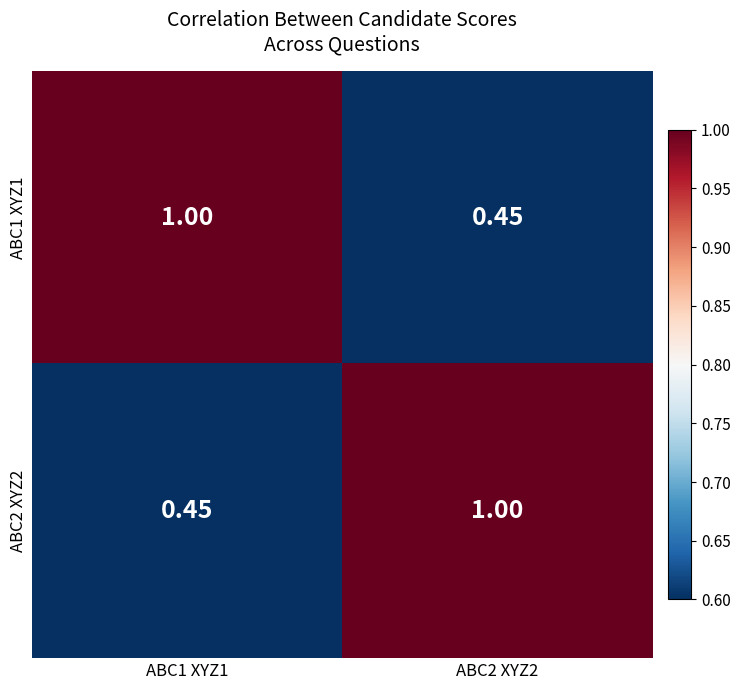

Is the value of ABC1 XYZ1 at ABC1 XYZ1 greater than the value of ABC2 XYZ2 at ABC1 XYZ1?

Yes